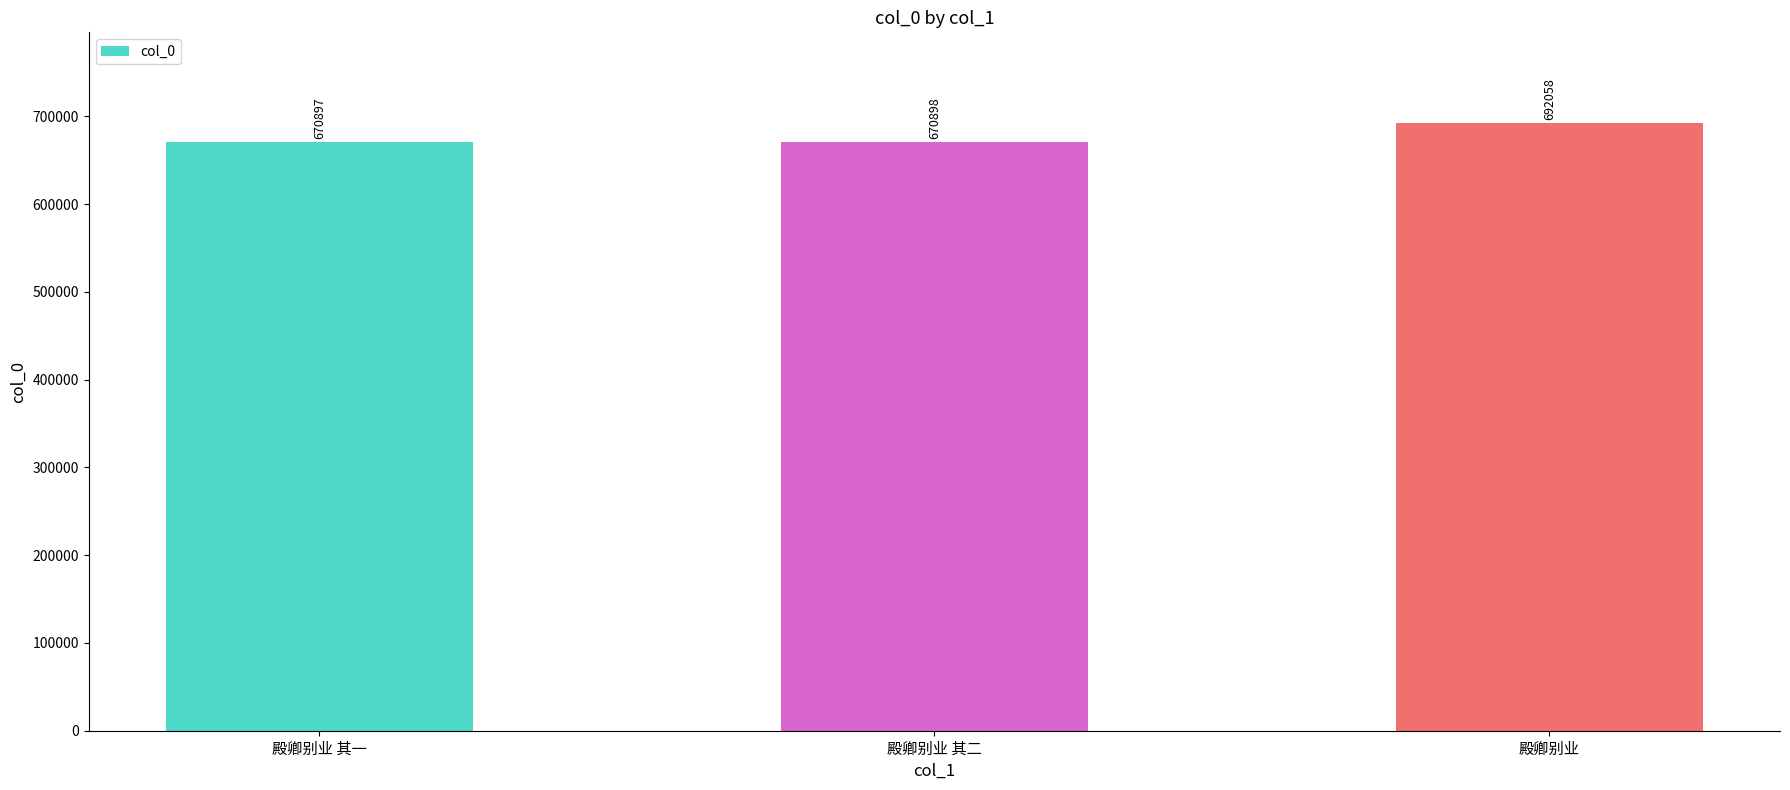

Rank the categories by value from lowest to highest.

殿卿别业 其一, 殿卿别业 其二, 殿卿别业